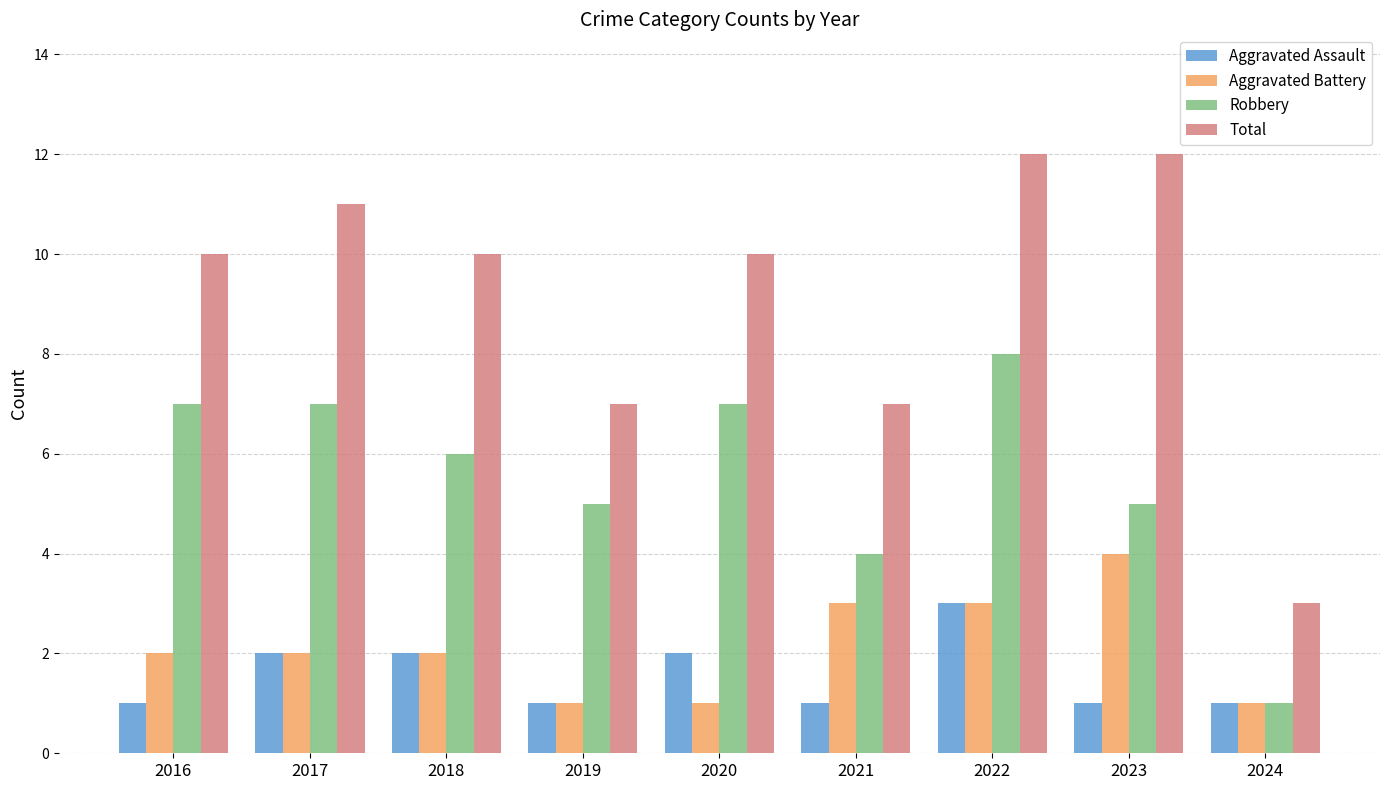

What is the sum of the Aggravated Assault values at 2022 and 2021?

4